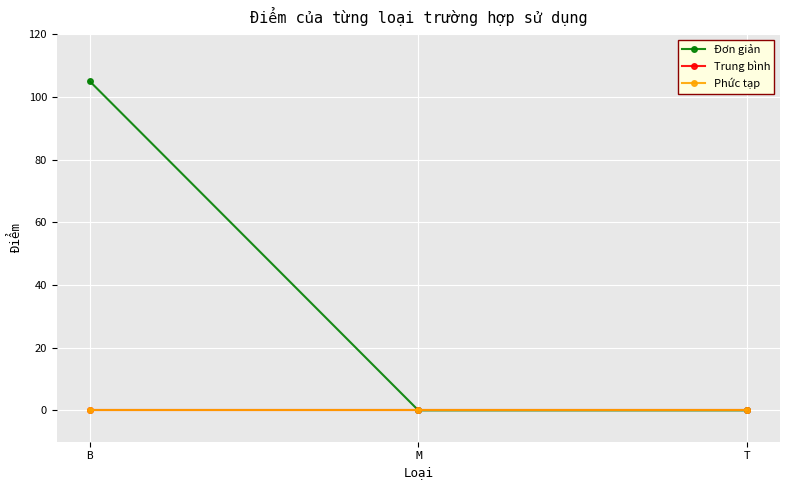

Does the chart have visible grid lines?

Yes